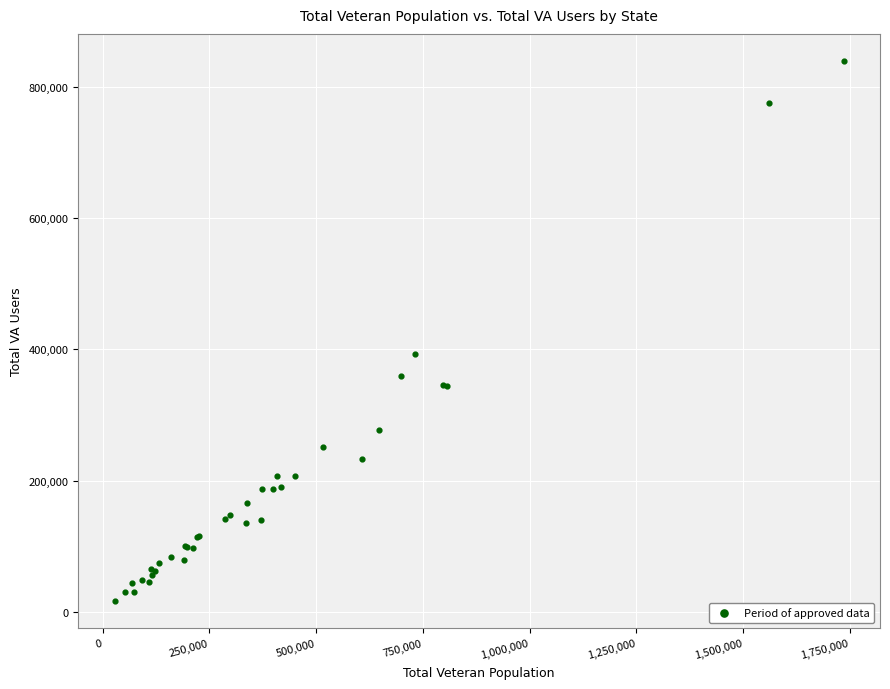

What Y value in the scatter plot is closest to 427621?

393468.3